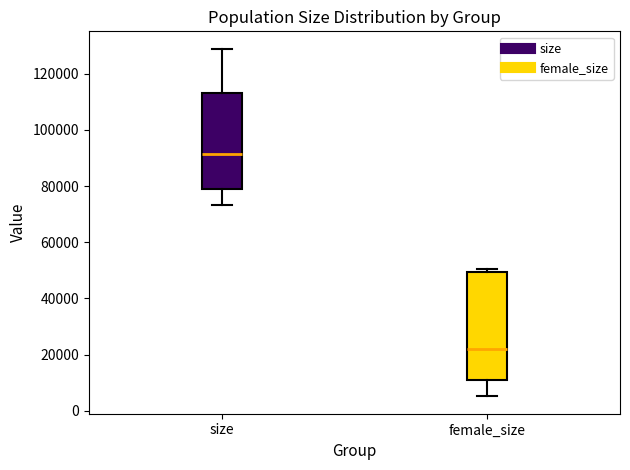

Which box's median line is the highest?

size